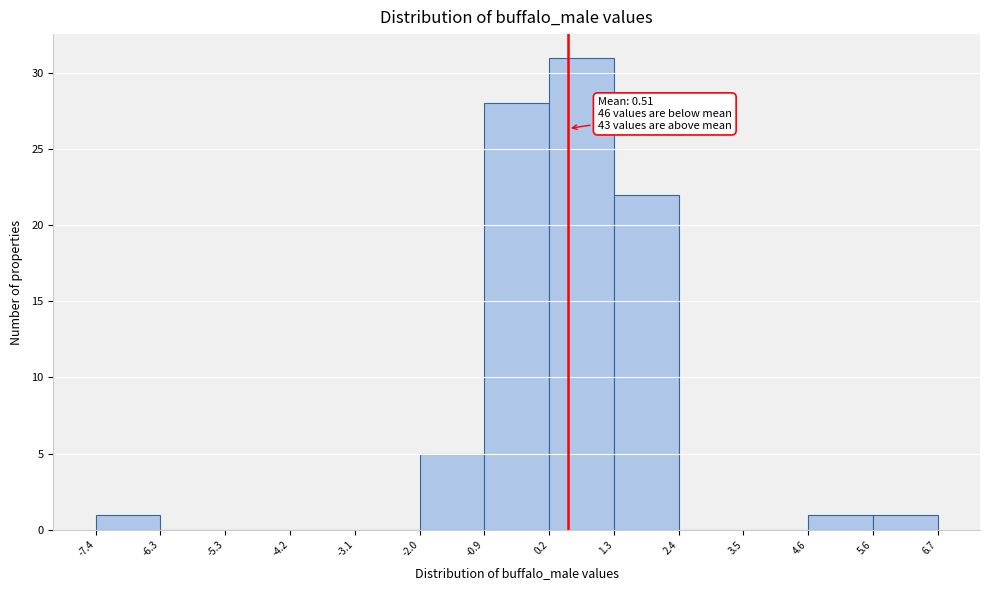

Over which range of the x-axis is the bar tallest?

0.2 to 1.3